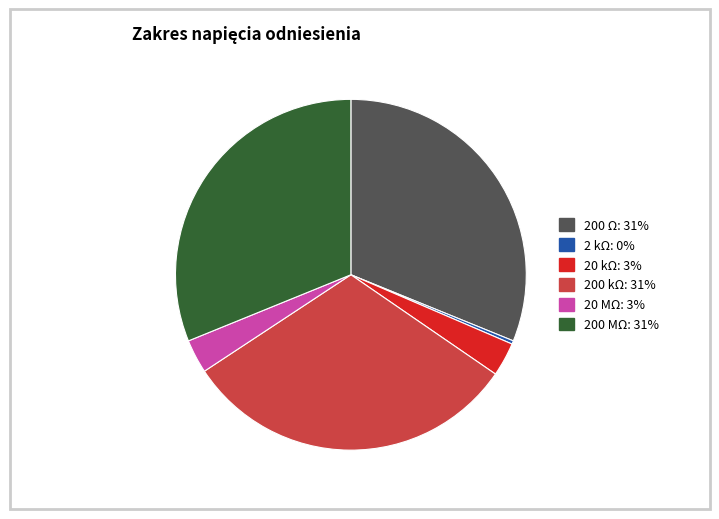

How many slices are in this pie chart?

6